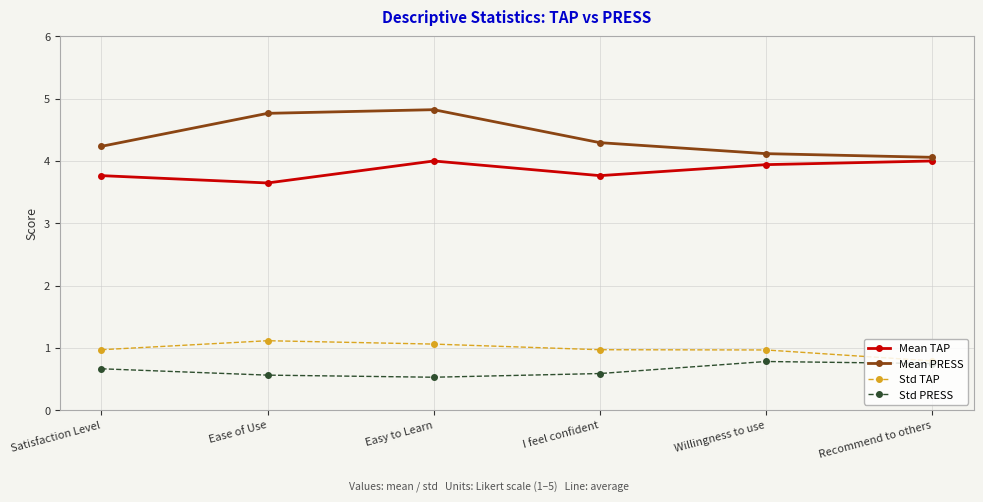

Does the chart have visible grid lines?

Yes